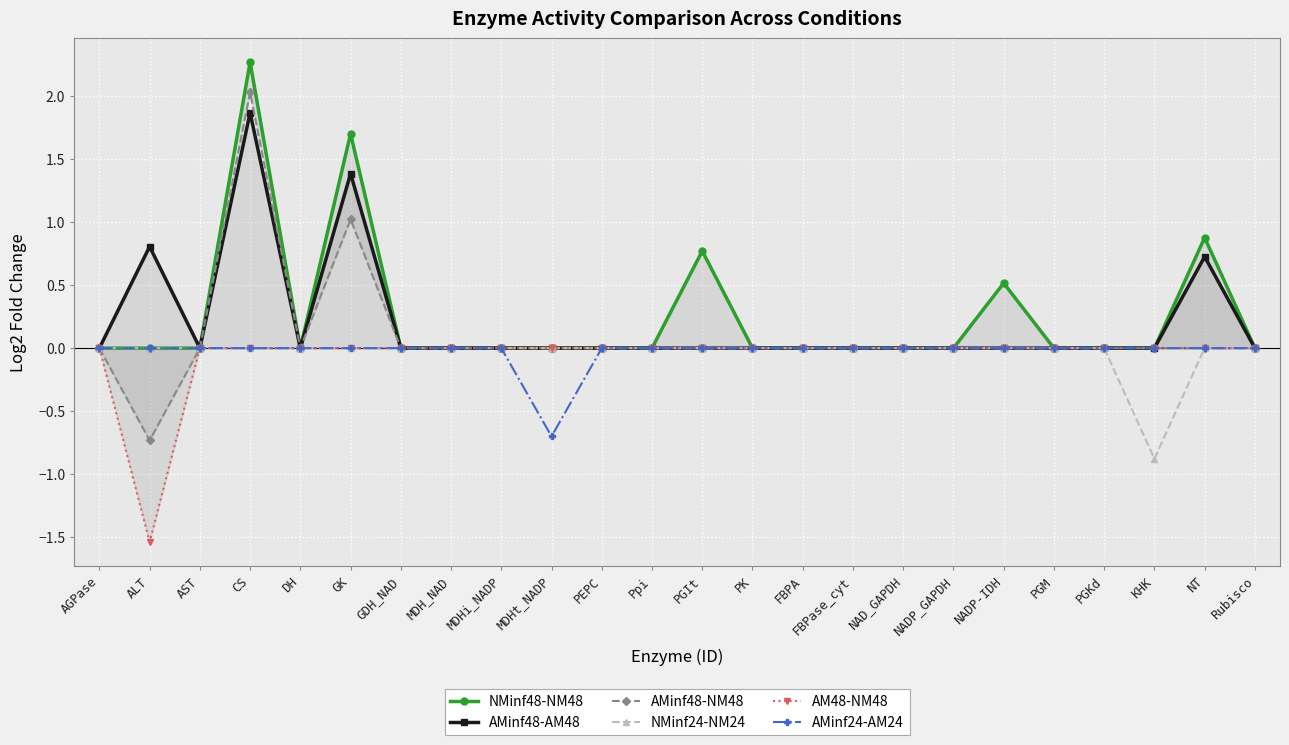

What is the sum of all NMinf48-NM48 values?

6.1